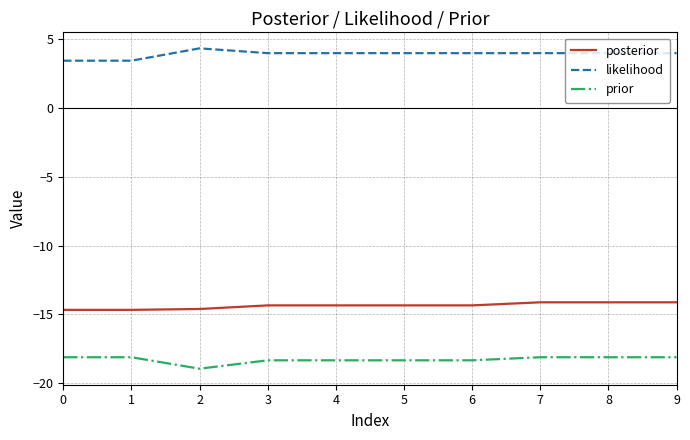

Rank the series by their maximum value, from highest to lowest.

likelihood, posterior, prior